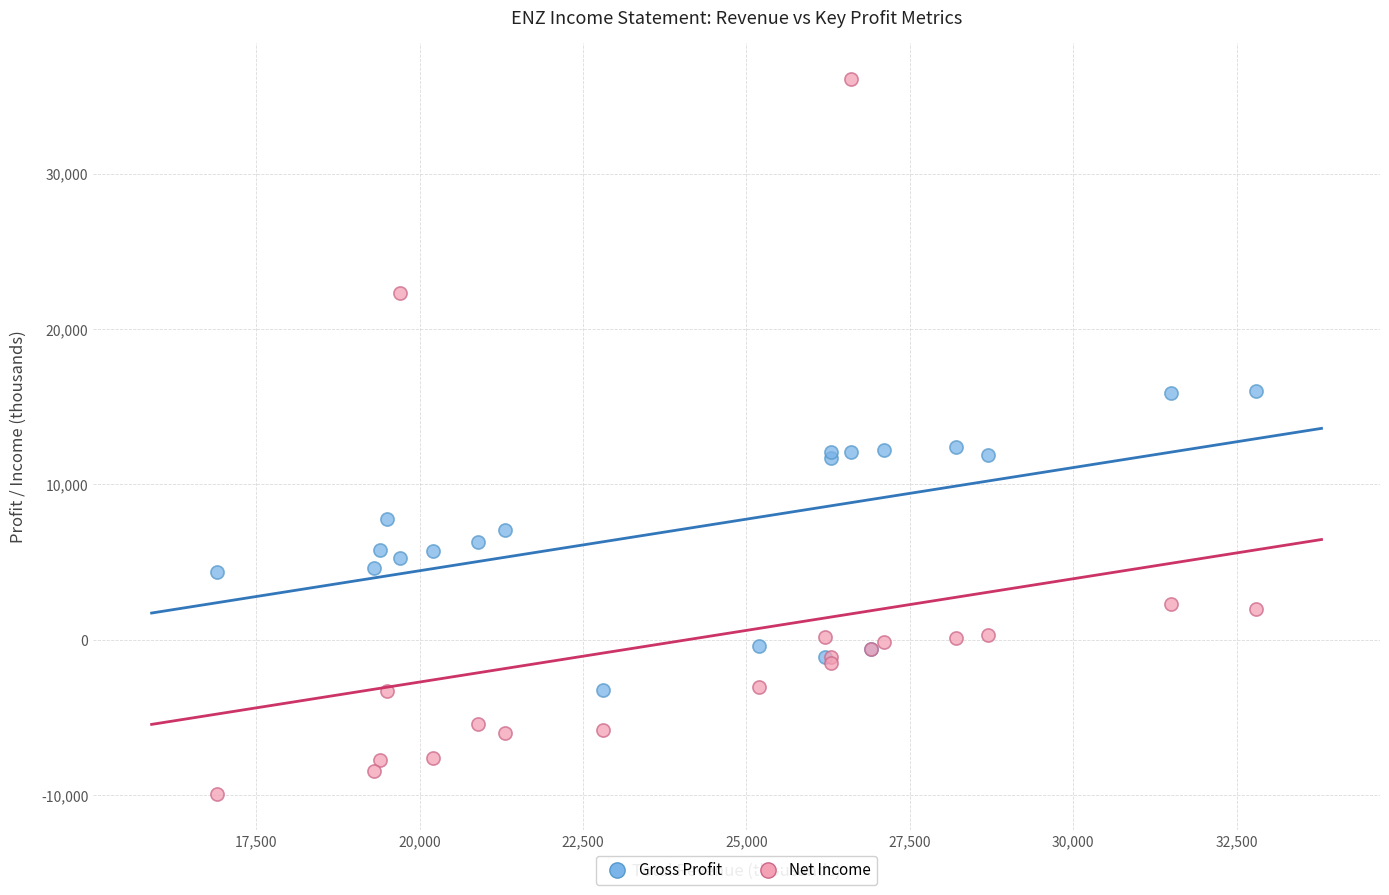

Which series has the largest Y range (max minus min)?

Net Income